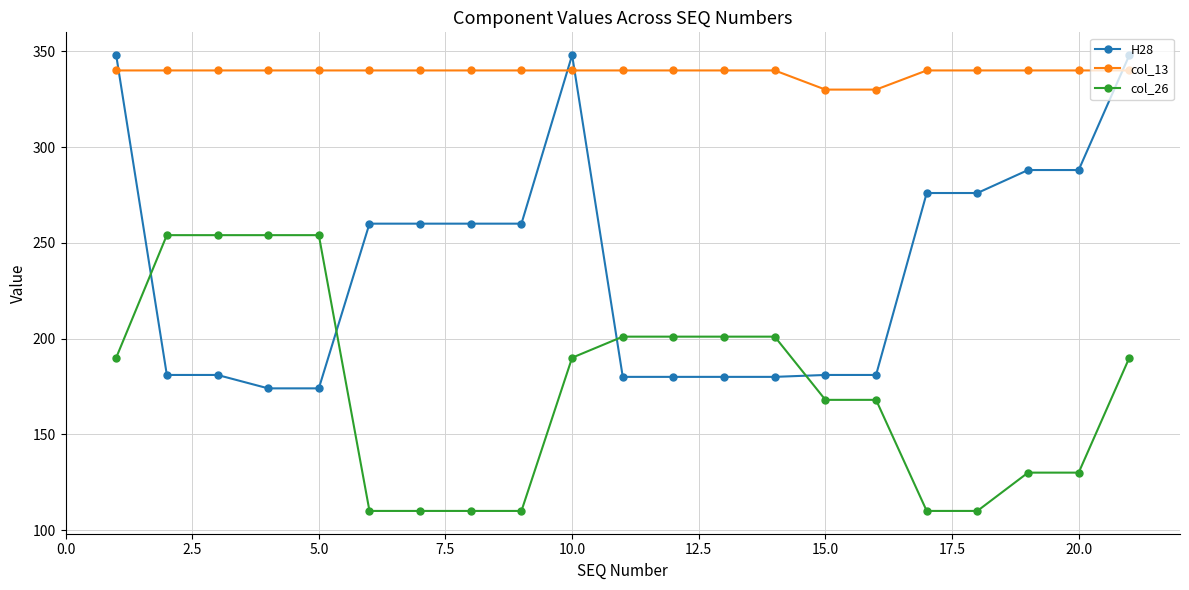

How many lines are shown in the chart?

3